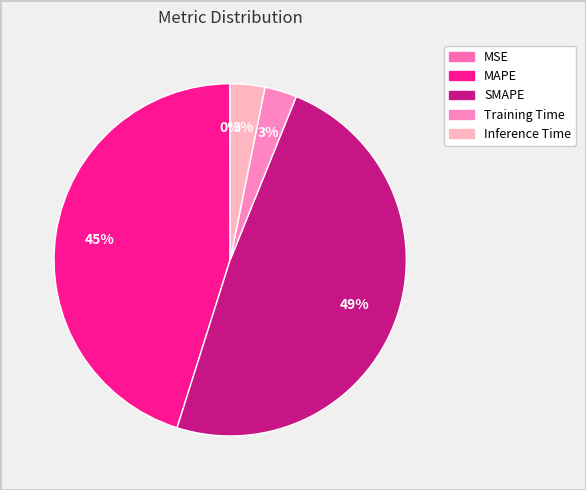

To the nearest percent, what is the difference between the largest and smallest slice percentages?

49%